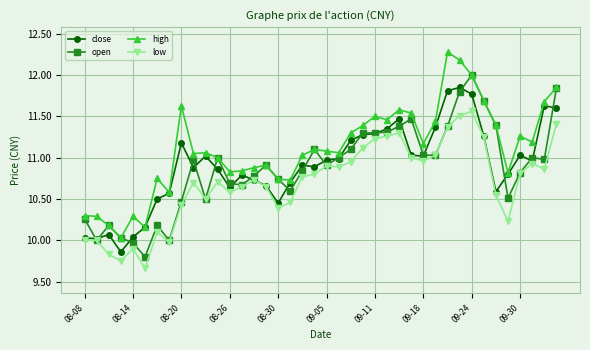

Which series has the largest total across all categories?

high